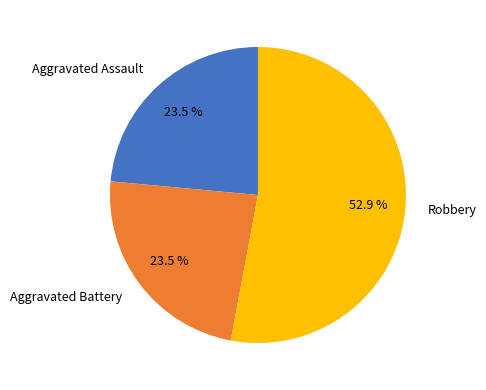

Which has a higher value, Aggravated Assault or Robbery?

Robbery